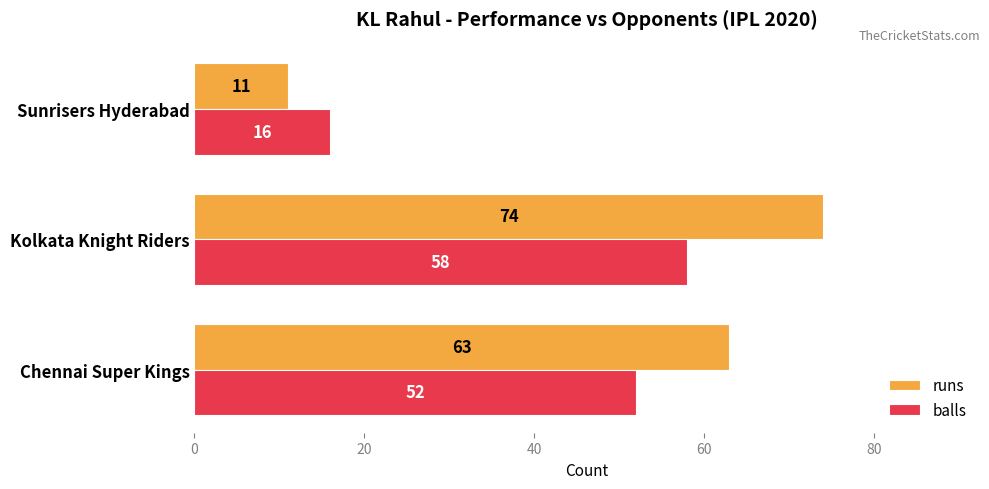

Is it true that balls equals 77 at Kolkata Knight Riders?

False